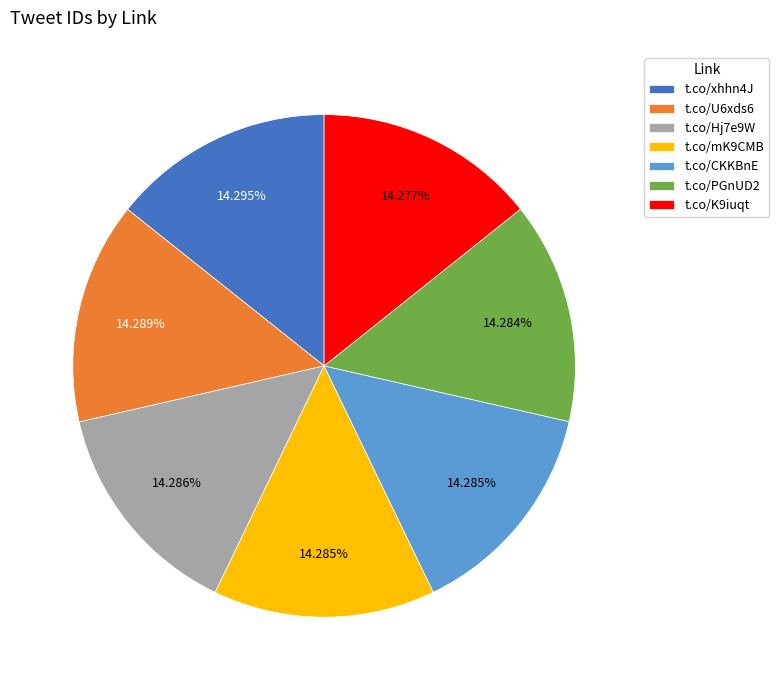

How many slices are in this pie chart?

7